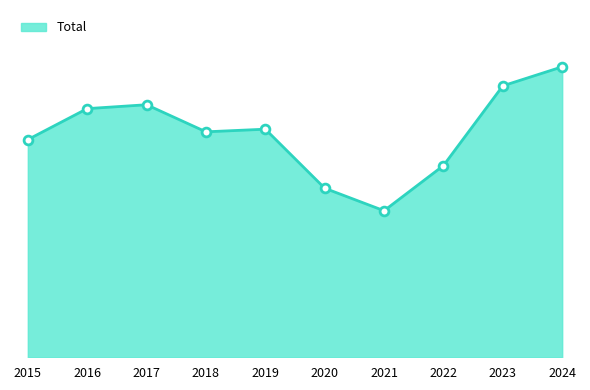

What is the ratio of the value at 2023 to the value at 2020?

1.6